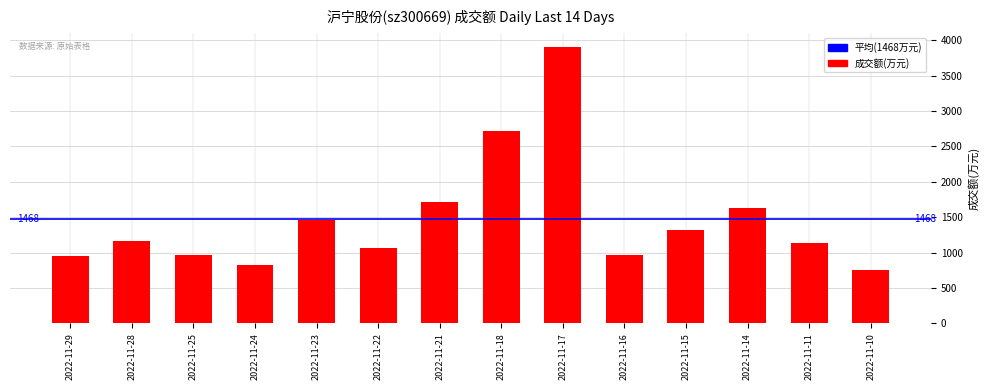

The chart shows a value of 3905 at 2022-11-17. True or false?

True